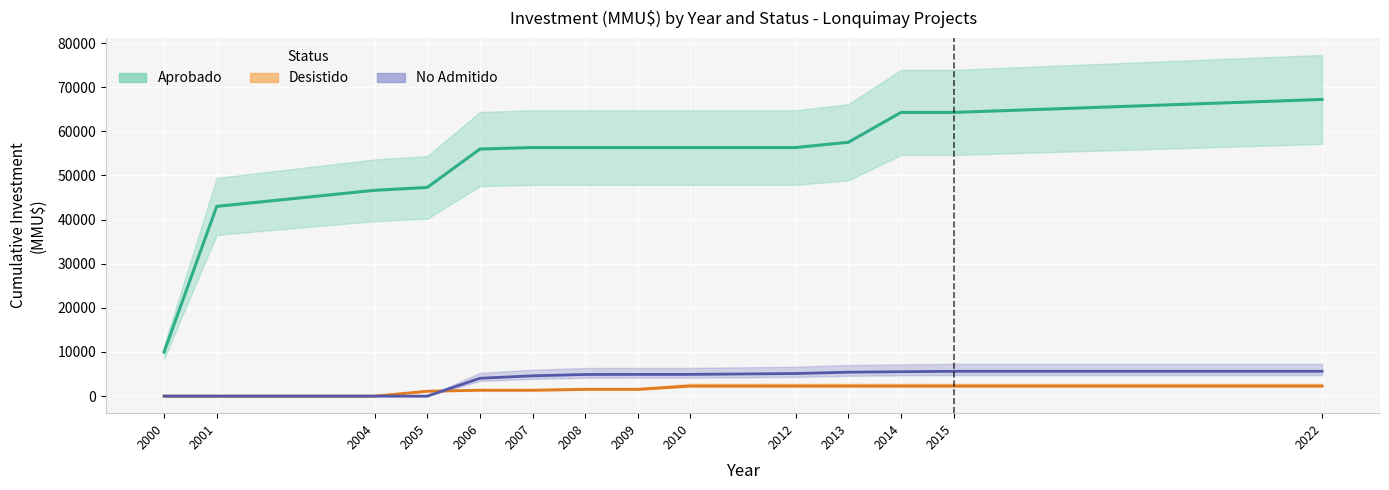

Between 2009 and 2008, which is larger?

2009